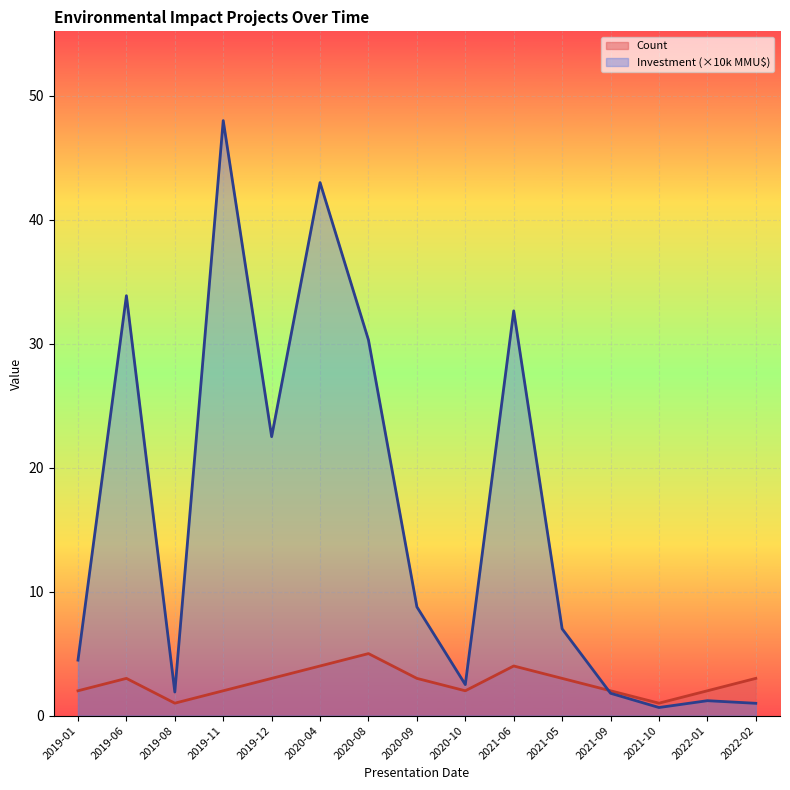

Where is Count nearest to the value 3?

2019-06